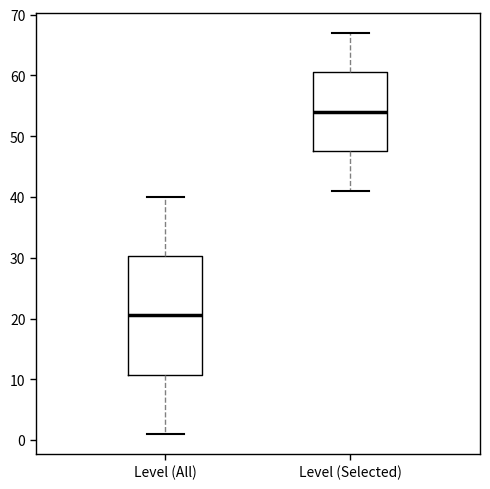

Comparing the boxes themselves (not the whiskers), which one is the tallest?

Level (All)